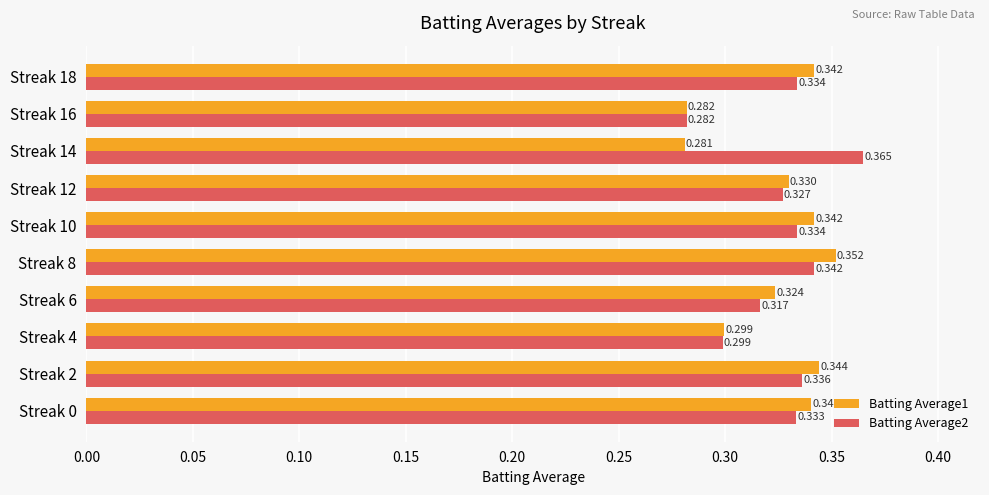

Is the value of Batting Average2 at Streak 6 greater than the value of Batting Average1 at Streak 8?

No